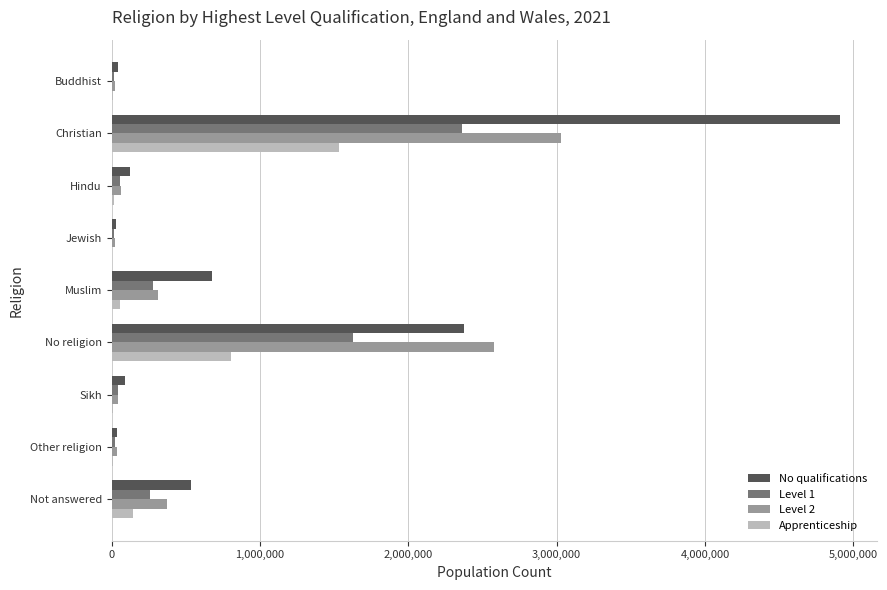

Count the number of data series in this chart.

4